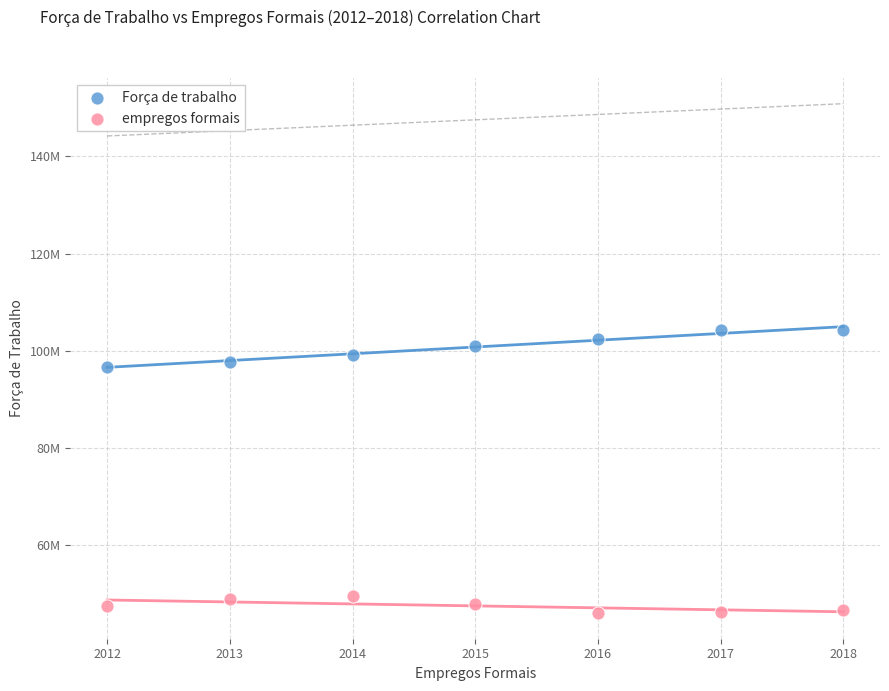

What are all the series names shown in the legend?

Força de trabalho, empregos formais